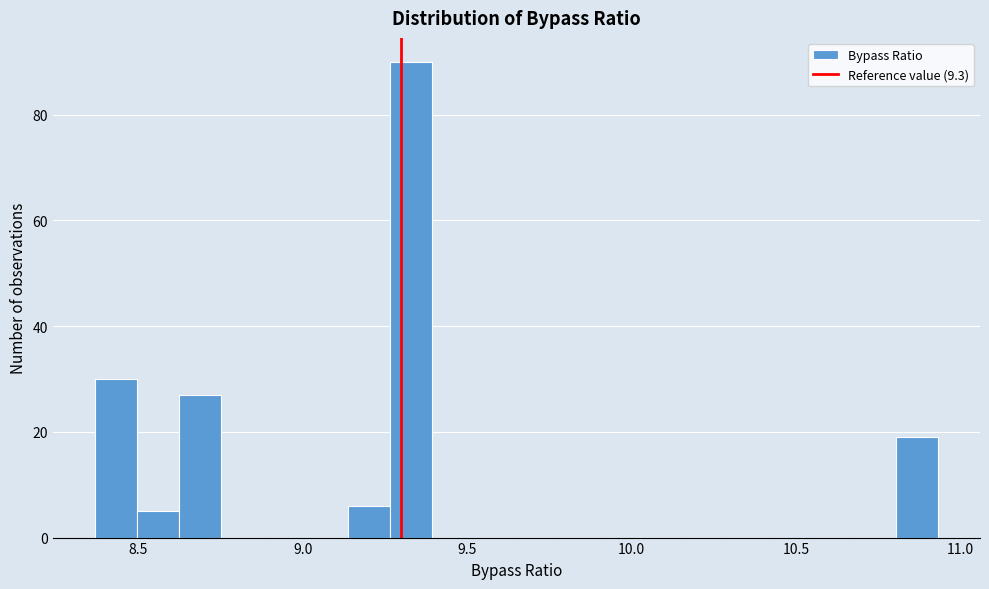

Read against the x-axis, roughly where is the centre of the tallest bar?

9.35